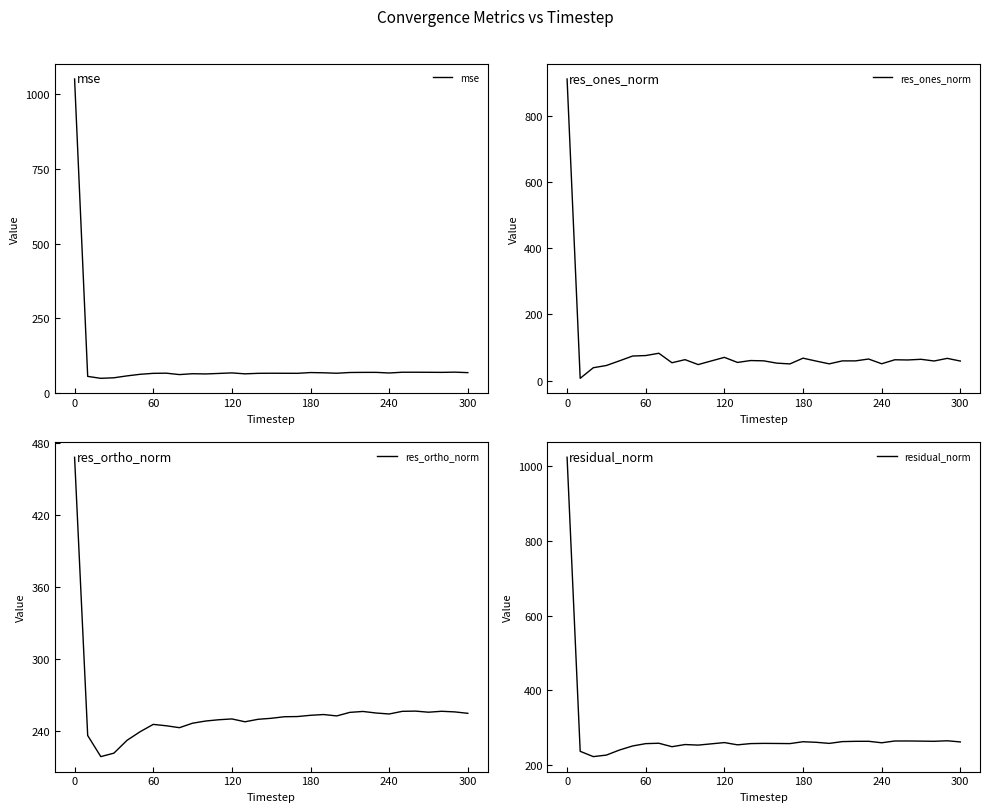

Does the chart have visible grid lines?

No